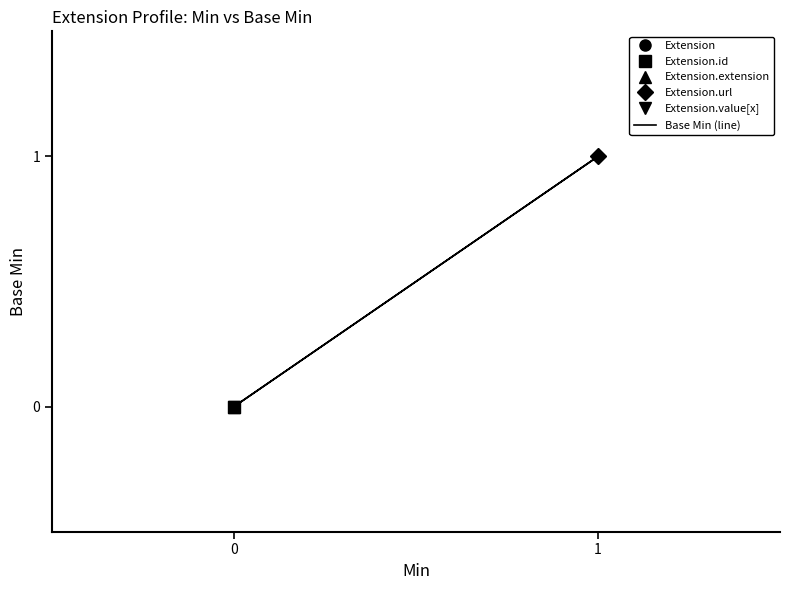

Is this an area chart (filled region under the line)?

No